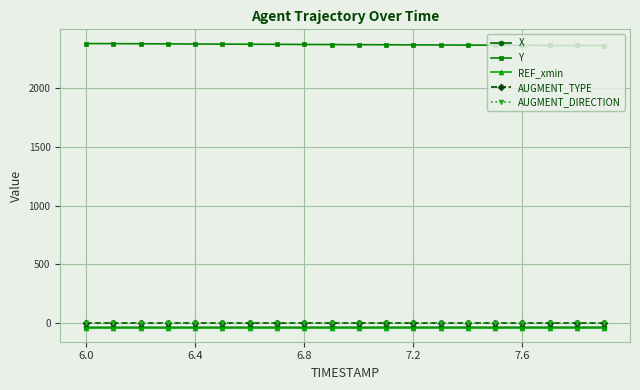

True or false: Y and X intersect in this chart.

False